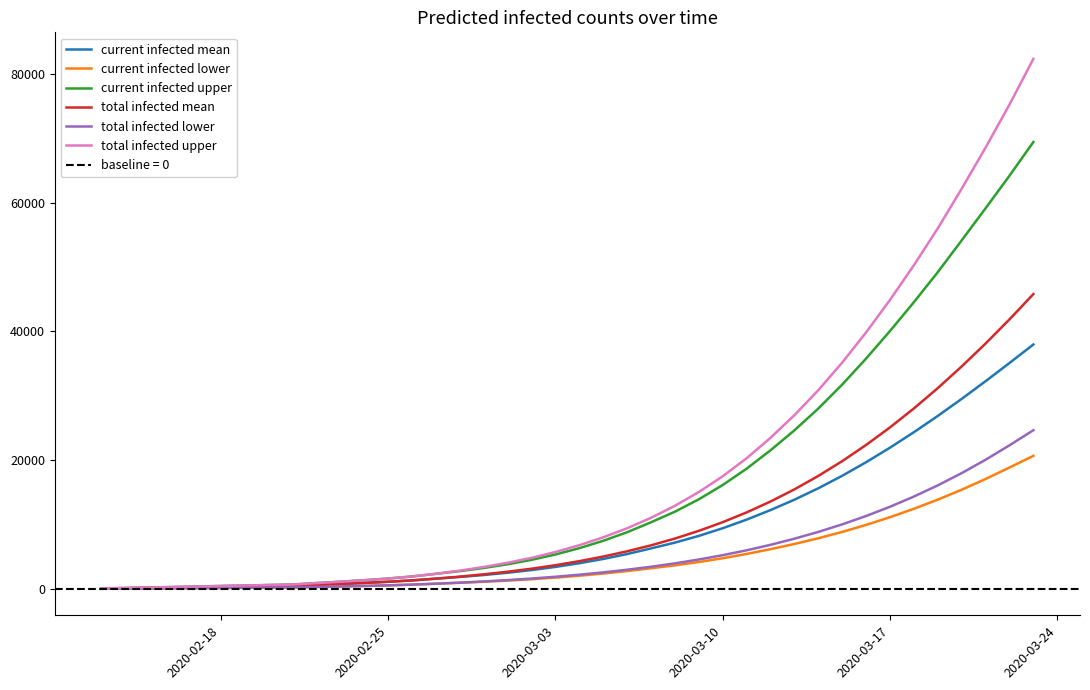

What is the difference between the maximum and second lowest values in the current infected upper series?

69276